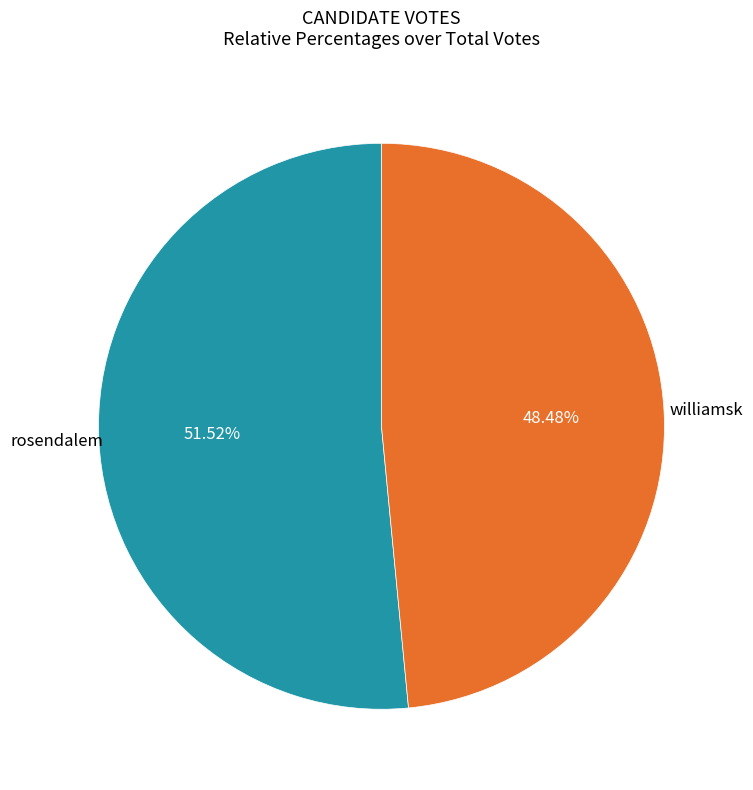

Is there any slice that represents more than half of the pie?

Yes